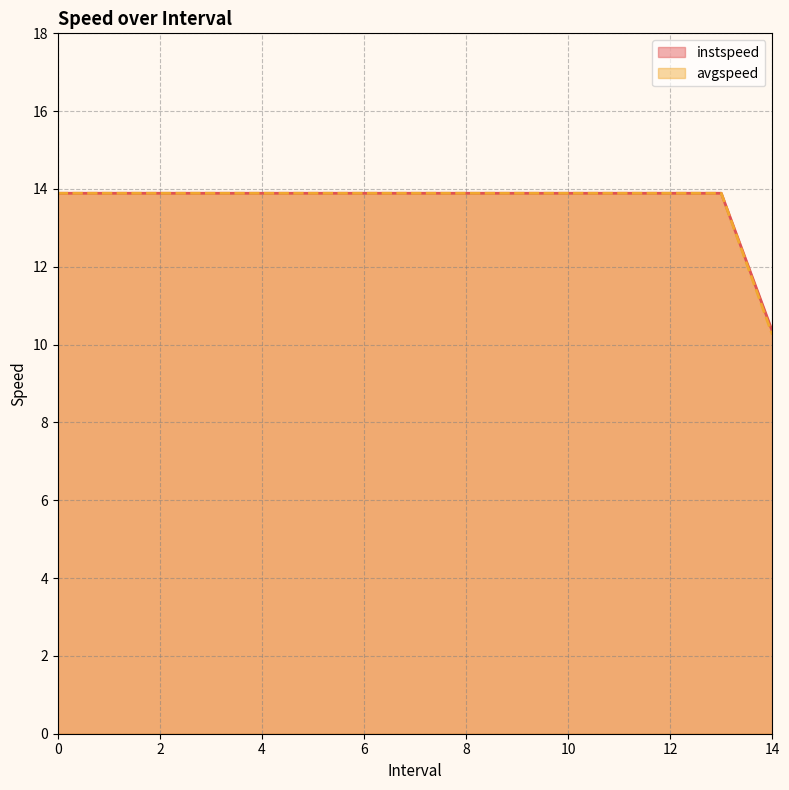

What are all the series names shown in the legend?

instspeed, avgspeed